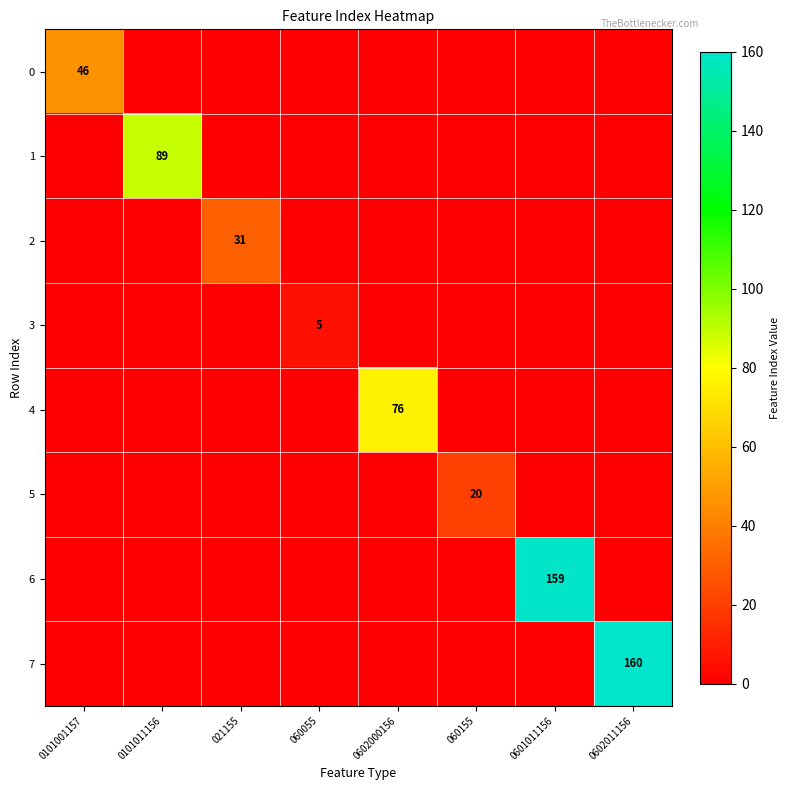

True or false: 7 has a value of 160 at 0602011156.

True